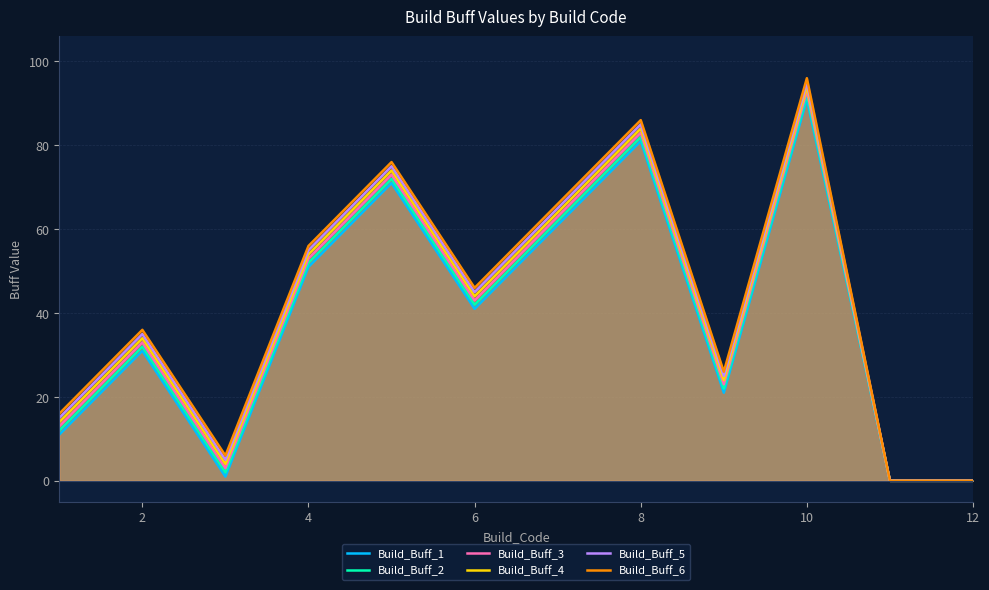

True or false: Build_Buff_4 and Build_Buff_3 cross at least once.

False